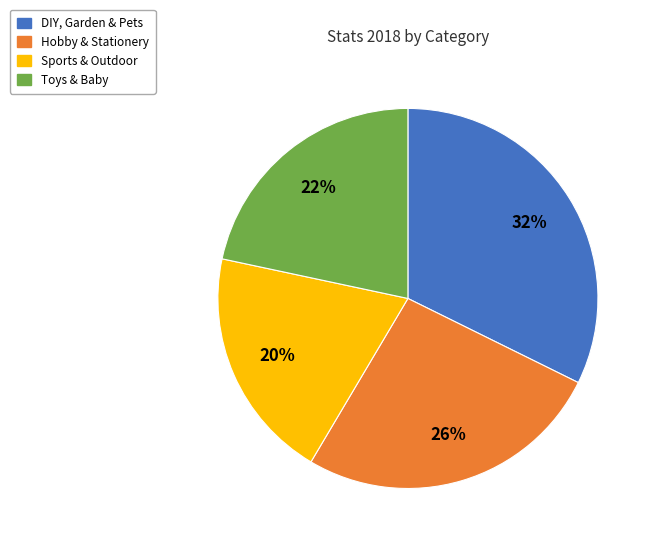

Is the sum of Toys & Baby and DIY, Garden & Pets greater than half?

Yes